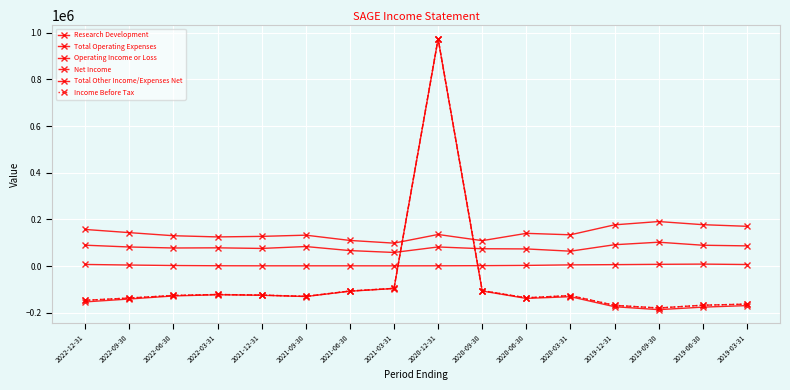

Reading right to left, list all the values displayed in this chart.

Research Development: 86400	89100	102100	91300	63600	73300	74100	81700	58100	66200	83500	75400	78000	77300	81600	89300
Total Operating Expenses: 170300	177300	190700	176600	133900	140100	108800	135200	98100	109700	132300	127100	124800	129900	143200	156800
Operating Income or Loss: -169800	-176400	-187100	-174600	-131600	-139000	-107200	974000	-96500	-108100	-130900	-125500	-123200	-128400	-141500	-153900
Net Income: -163400	-168200	-180000	-168700	-126700	-136300	-105700	974900	-95800	-107200	-130200	-124700	-122100	-126300	-137300	-147100
Total Other Income/Expenses Net: 6400	8200	7200	5900	4900	2600	1500	900	700	800	800	800	1100	2100	4200	6700
Income Before Tax: -163400	-168200	-180000	-168700	-126700	-136300	-105700	974900	-95800	-107200	-130200	-124700	-122100	-126300	-137300	-147100